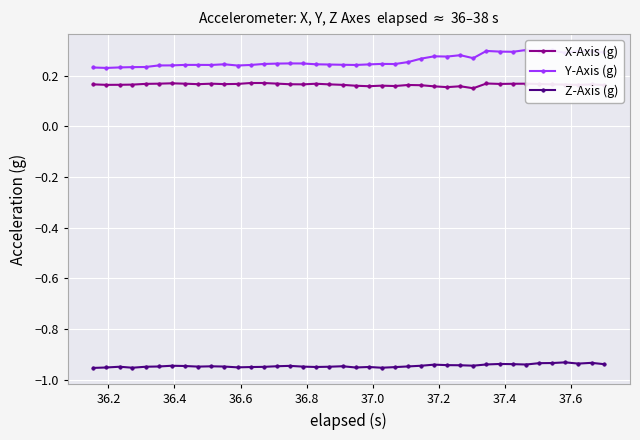

True or false: Z-Axis (g) and X-Axis (g) cross at least once.

False